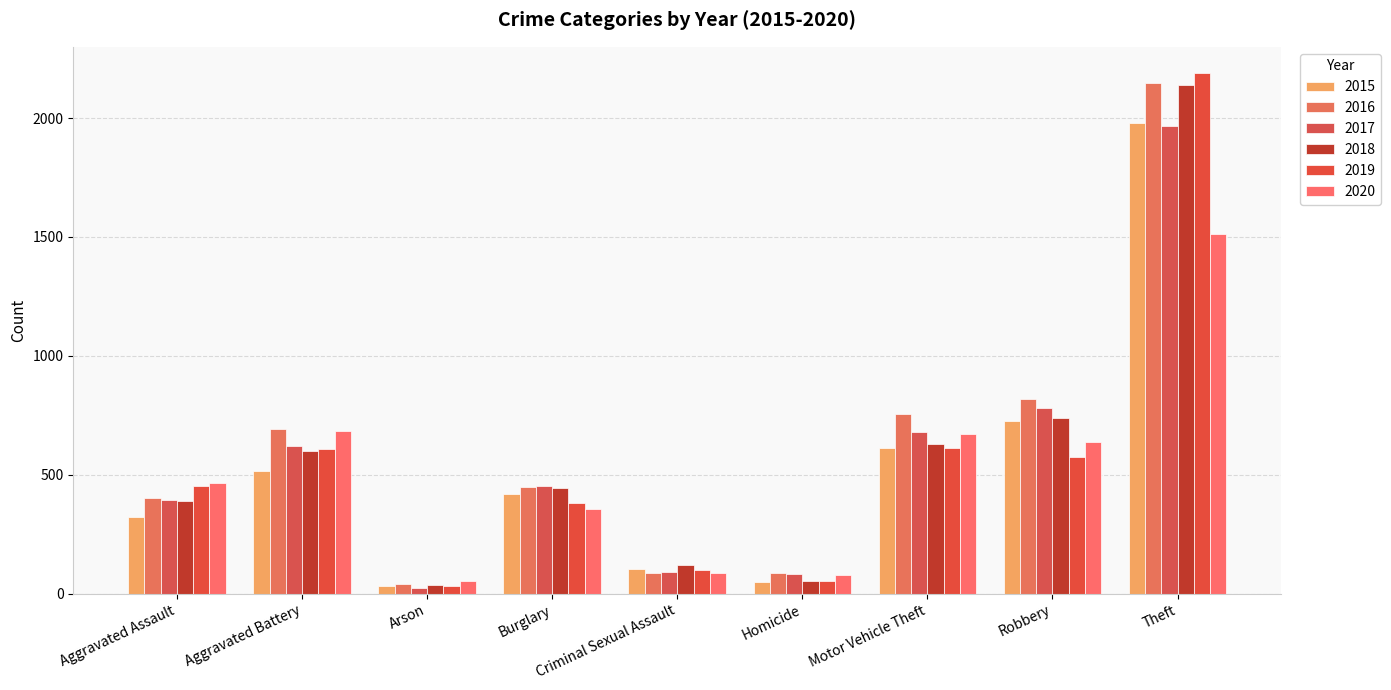

True or false: 2018 has a value of 631 at Motor Vehicle Theft.

True